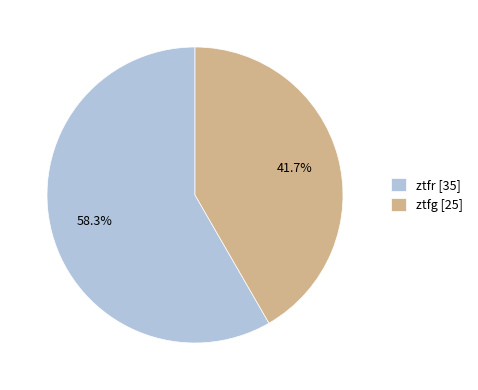

What is the total percentage of ztfr and ztfg?

100.0%